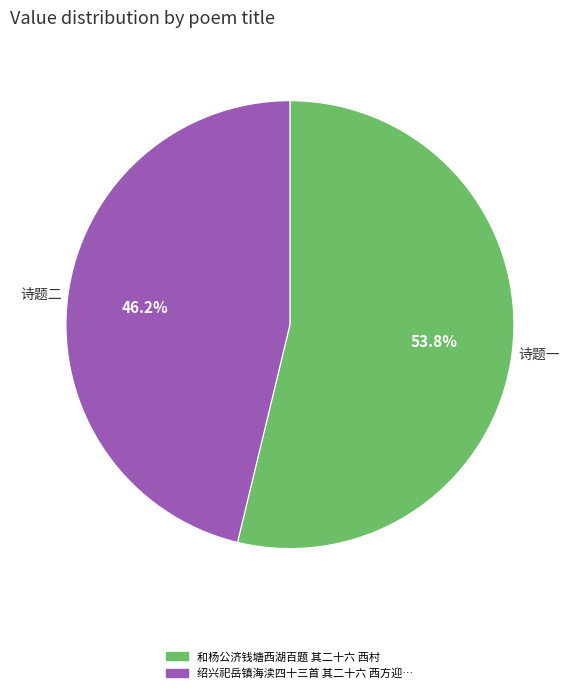

Does any single category account for the majority?

Yes